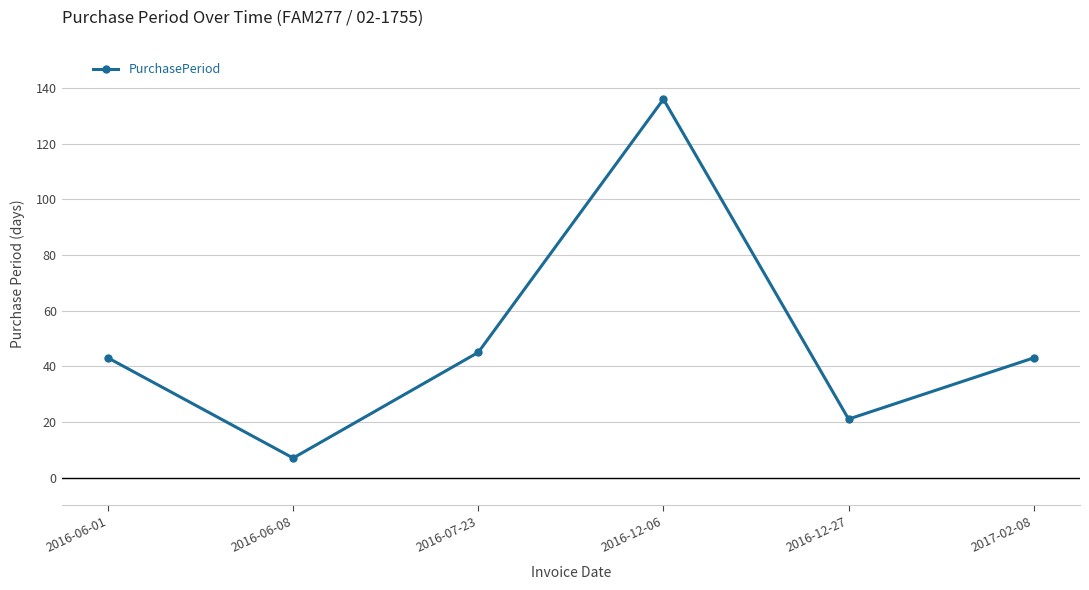

How many interior local valleys (lower than both neighbors) does the data have?

2